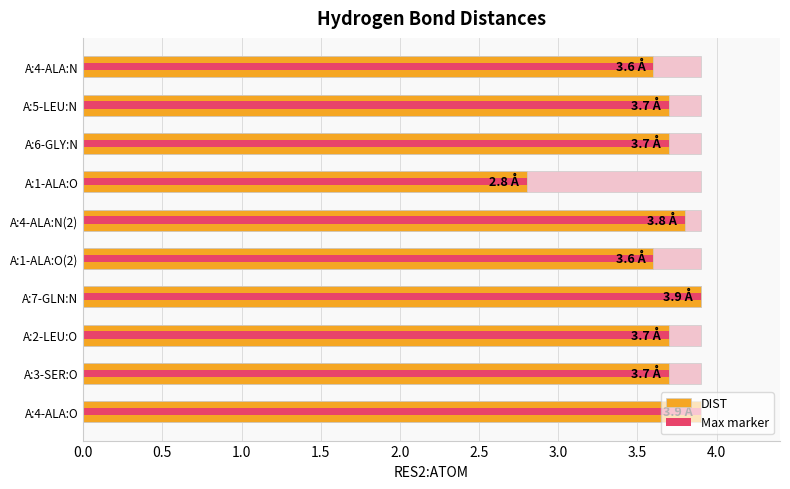

Count the number of data series in this chart.

2